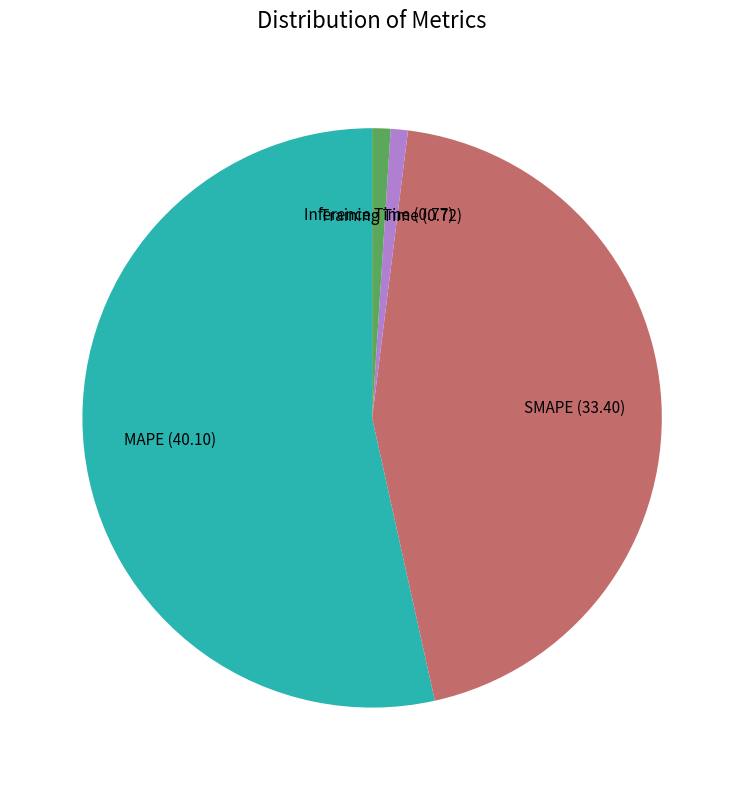

What is the largest slice in the pie chart?

MAPE